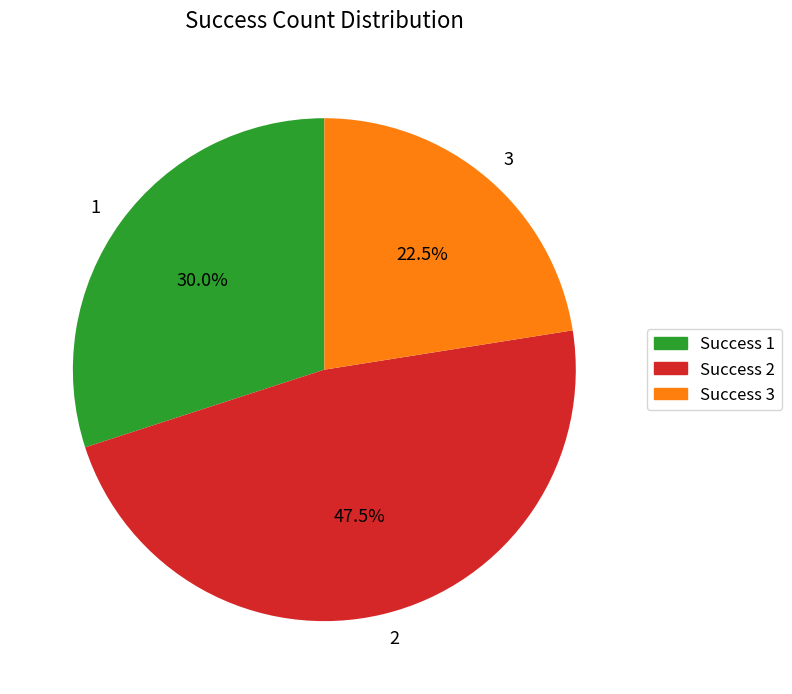

Which slice is the smallest?

3